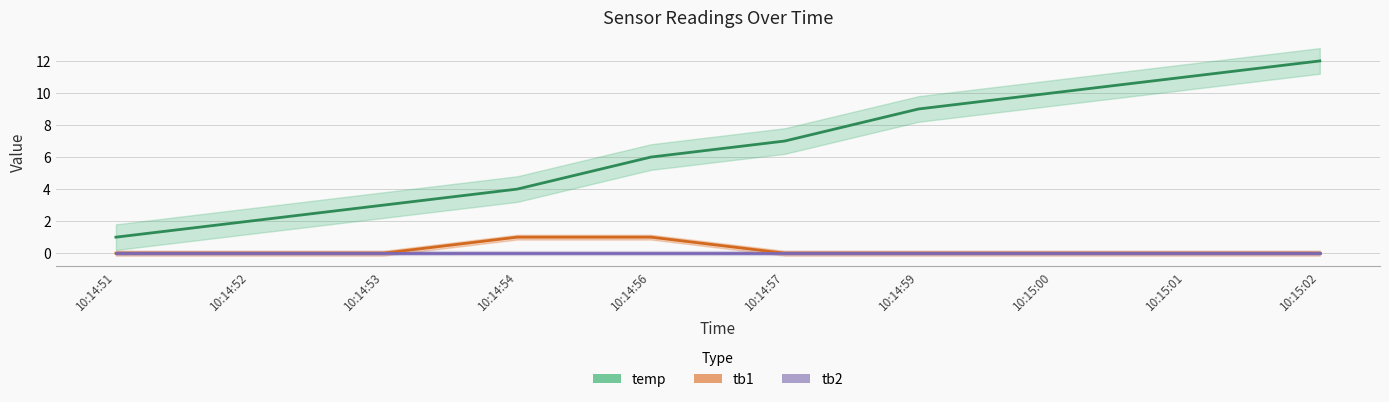

True or false: tb1 and tb2 intersect in this chart.

False